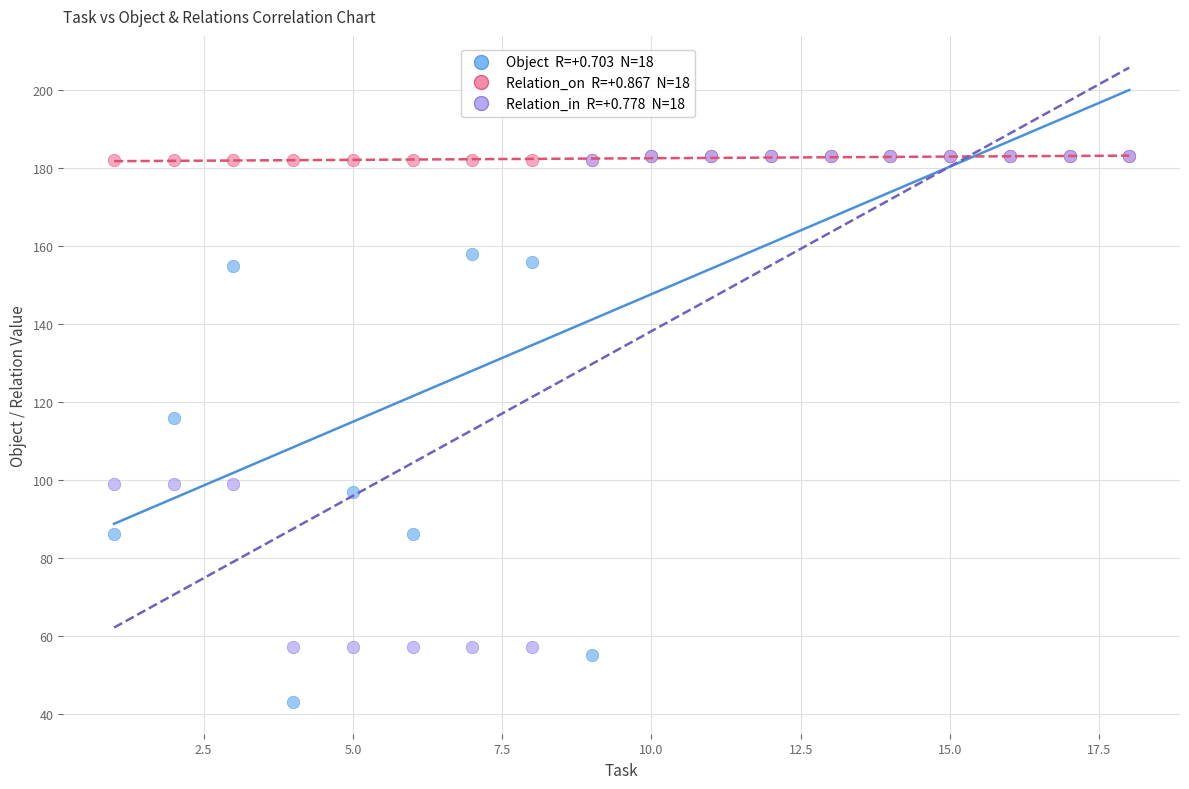

Across all series, what Y value is closest to 113?

116